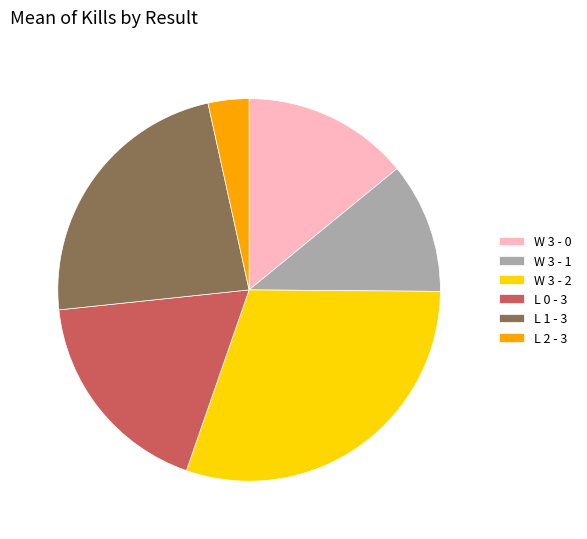

How many segments does this pie chart have?

6